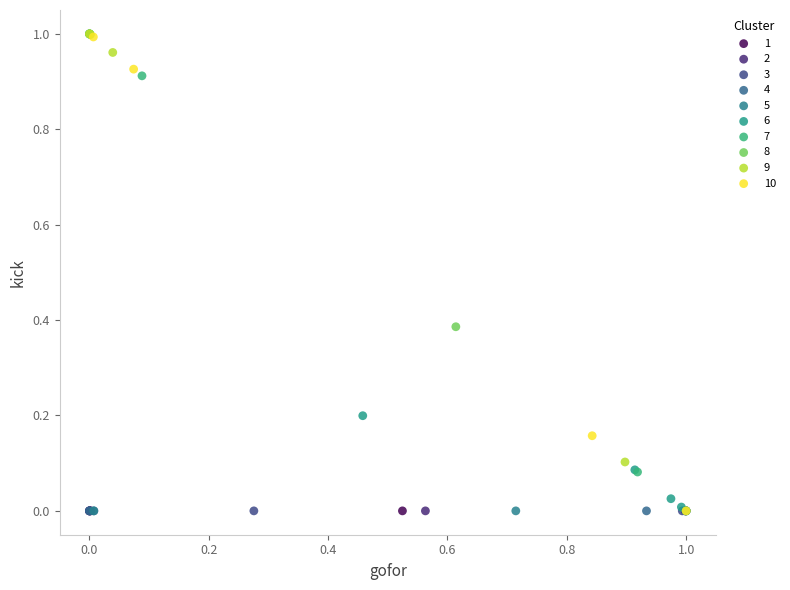

What are all the series names shown in the legend?

1, 2, 3, 4, 5, 6, 7, 8, 9, 10